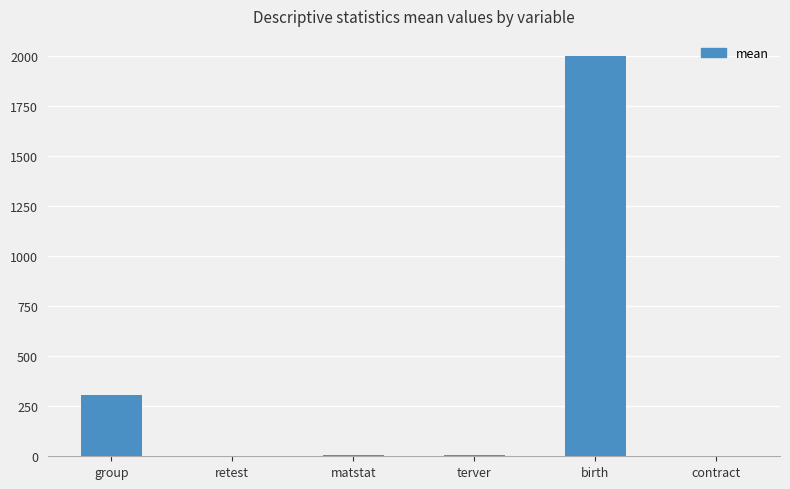

Are the bars horizontal?

No